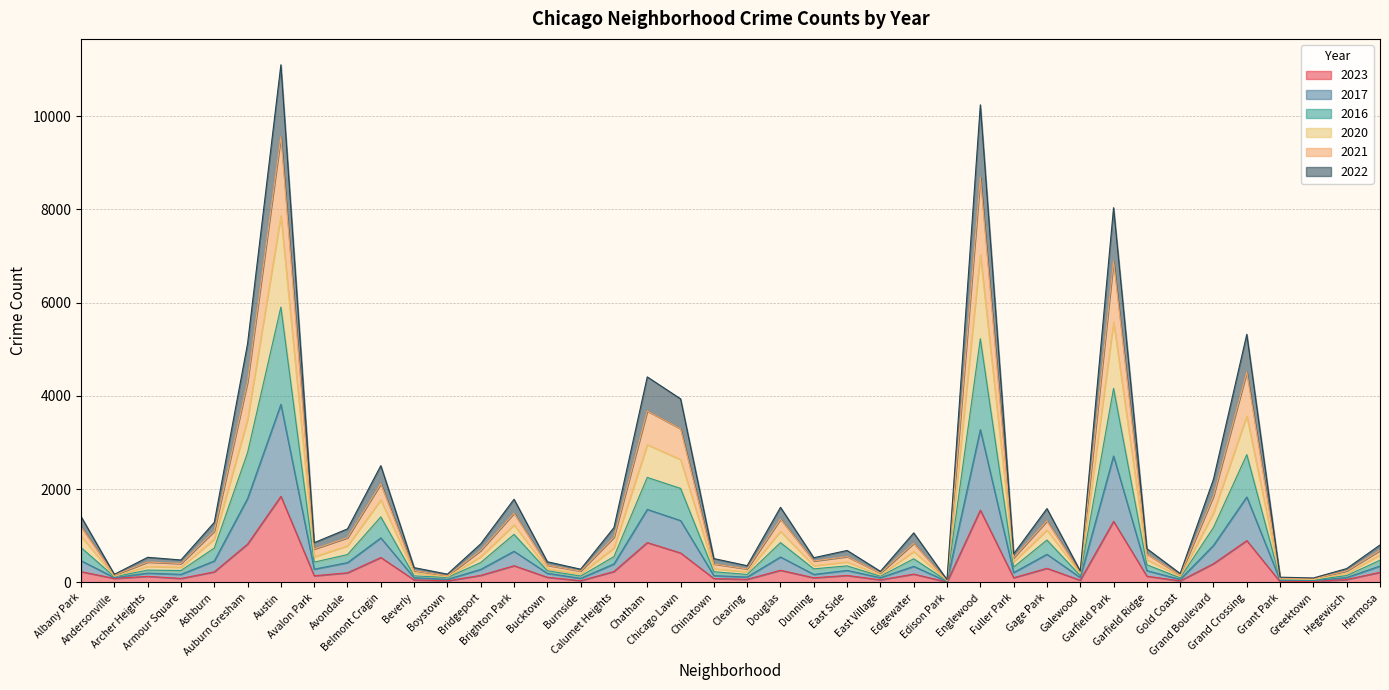

What is the total value across all series at Greektown?

97